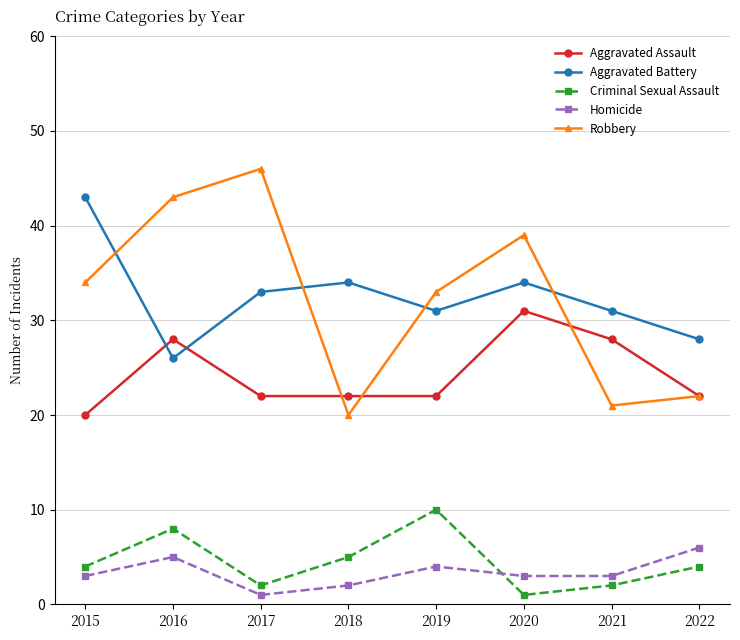

Reading left to right, transcribe all the data shown in this chart.

Aggravated Assault: 2015=20	2016=28	2017=22	2018=22	2019=22	2020=31	2021=28	2022=22
Aggravated Battery: 2015=43	2016=26	2017=33	2018=34	2019=31	2020=34	2021=31	2022=28
Criminal Sexual Assault: 2015=4	2016=8	2017=2	2018=5	2019=10	2020=1	2021=2	2022=4
Homicide: 2015=3	2016=5	2017=1	2018=2	2019=4	2020=3	2021=3	2022=6
Robbery: 2015=34	2016=43	2017=46	2018=20	2019=33	2020=39	2021=21	2022=22